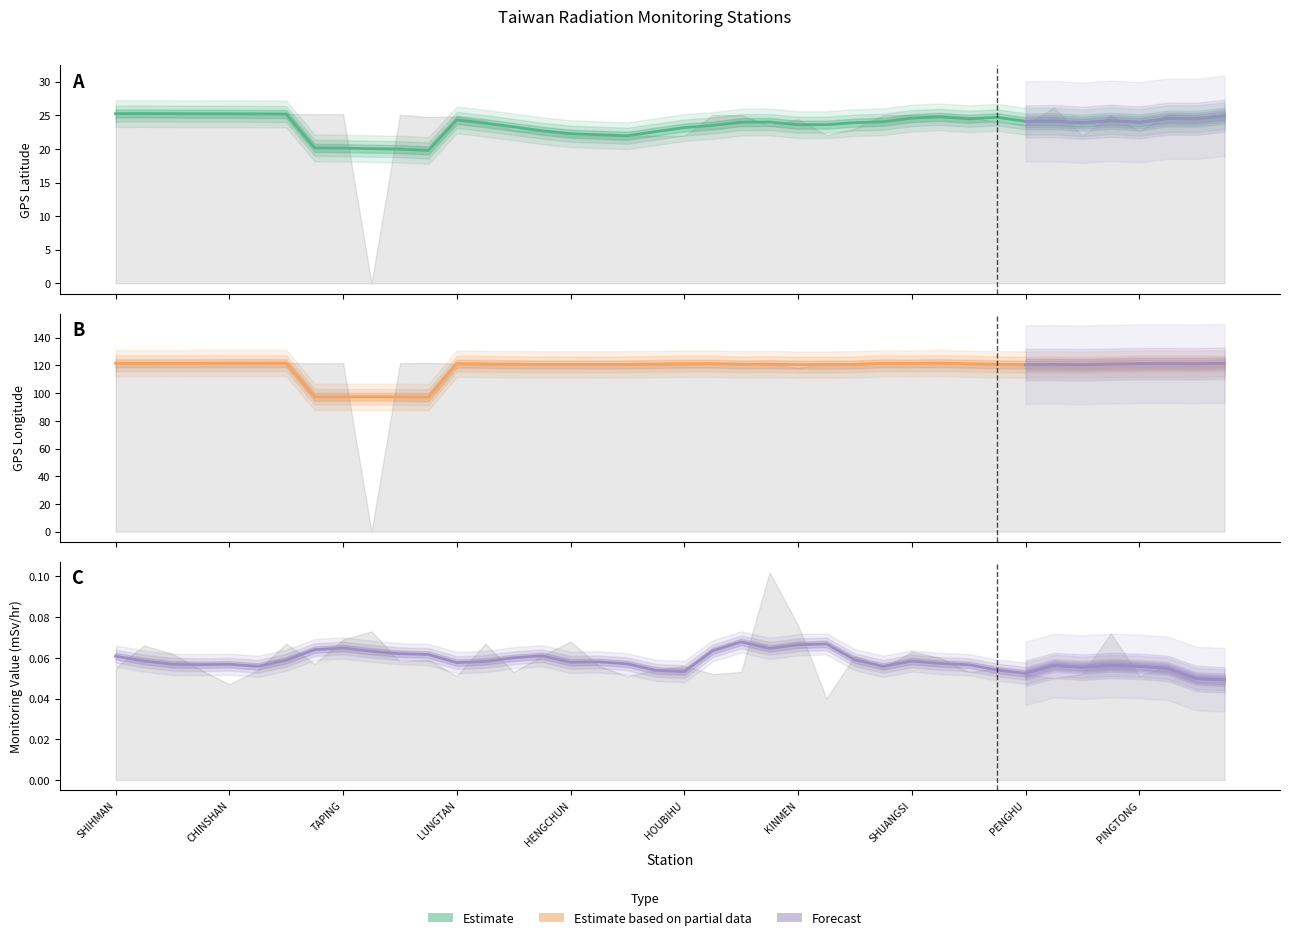

Reading left to right, what are all the values shown in this chart?

GPS Latitude: SHIHMAN=25.3	SHANGI=25.2	SHIHBENGSHAN=25.3	MAOLIN=25.3	CHINSHAN=25.2	YEHLIU=25.2	TAPERNG=25.2	YANGMINSHAN=25.2	TAPING=25.2	WANLI=0.0	TAIPEI=25.1	ILAN=24.8	LUNGTAN=24.8	TAICHUNG=24.1	TAITUNG=22.8	KAOHSIUNG=22.6	HENGCHUN=22.0	LUNGCHUAN=22.0	TAKUANG=21.9	KENTING=21.9	HOUBIHU=21.9	AODI=25.1	GONGLIAO=25.0	ALISHAN=23.5	KINMEN=24.4	LANYU=22.1	TAINAN=23.0	LUNGMEN=25.0	SHUANGSI=25.0	SANGANG=25.1	HSINCHU=24.8	HUALINE=24.0	PENGHU=23.6	MATZU=26.2	MANJHOU=22.0	BANCIAO=25.0	PINGTONG=22.7	KEELUNG=25.1	TOUCHENG=24.9	JHUBEI=24.8
GPS Longitude: SHIHMAN=121.6	SHANGI=121.5	SHIHBENGSHAN=121.6	MAOLIN=121.6	CHINSHAN=121.6	YEHLIU=121.7	TAPERNG=121.7	YANGMINSHAN=121.5	TAPING=121.6	WANLI=0.0	TAIPEI=121.6	ILAN=121.8	LUNGTAN=121.2	TAICHUNG=120.7	TAITUNG=121.2	KAOHSIUNG=120.3	HENGCHUN=120.8	LUNGCHUAN=120.7	TAKUANG=120.7	KENTING=120.8	HOUBIHU=120.7	AODI=121.9	GONGLIAO=121.9	ALISHAN=120.8	KINMEN=118.3	LANYU=121.5	TAINAN=120.2	LUNGMEN=121.9	SHUANGSI=121.9	SANGANG=121.9	HSINCHU=121.0	HUALINE=121.6	PENGHU=119.6	MATZU=119.9	MANJHOU=120.8	BANCIAO=121.4	PINGTONG=120.5	KEELUNG=121.7	TOUCHENG=121.9	JHUBEI=121.0
Monitoring Value (mSv/hr): SHIHMAN=0.1	SHANGI=0.1	SHIHBENGSHAN=0.1	MAOLIN=0.1	CHINSHAN=0.0	YEHLIU=0.1	TAPERNG=0.1	YANGMINSHAN=0.1	TAPING=0.1	WANLI=0.1	TAIPEI=0.1	ILAN=0.1	LUNGTAN=0.1	TAICHUNG=0.1	TAITUNG=0.1	KAOHSIUNG=0.1	HENGCHUN=0.1	LUNGCHUAN=0.1	TAKUANG=0.1	KENTING=0.1	HOUBIHU=0.1	AODI=0.1	GONGLIAO=0.1	ALISHAN=0.1	KINMEN=0.1	LANYU=0.0	TAINAN=0.1	LUNGMEN=0.1	SHUANGSI=0.1	SANGANG=0.1	HSINCHU=0.1	HUALINE=0.1	PENGHU=0.1	MATZU=0.1	MANJHOU=0.1	BANCIAO=0.1	PINGTONG=0.1	KEELUNG=0.1	TOUCHENG=0.0	JHUBEI=0.0